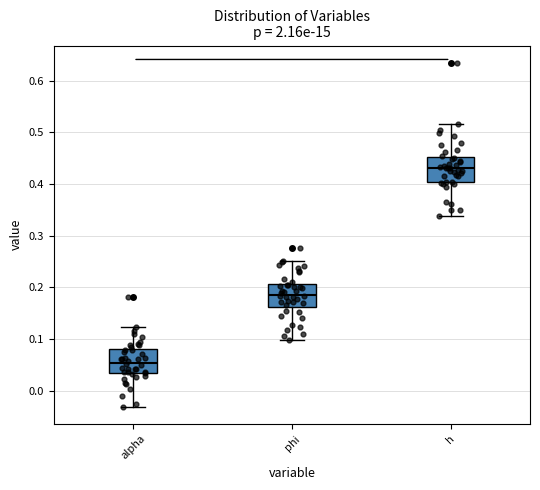

Where does the median line of the box for phi sit on the y-axis? The values are not printed on the chart, so give them approximately, as read against the axis.

0.19